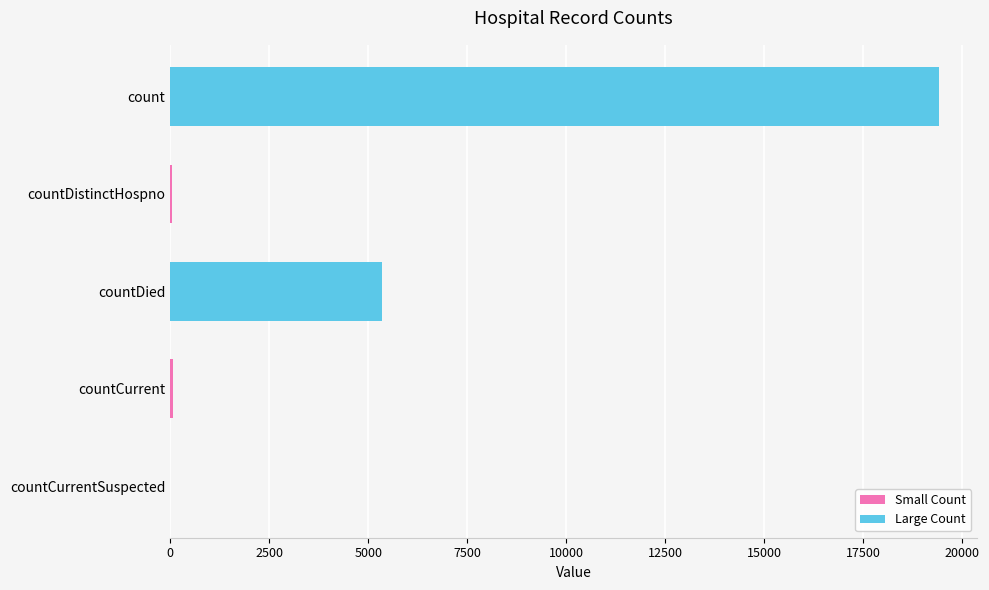

What is the greatest value displayed?

19420